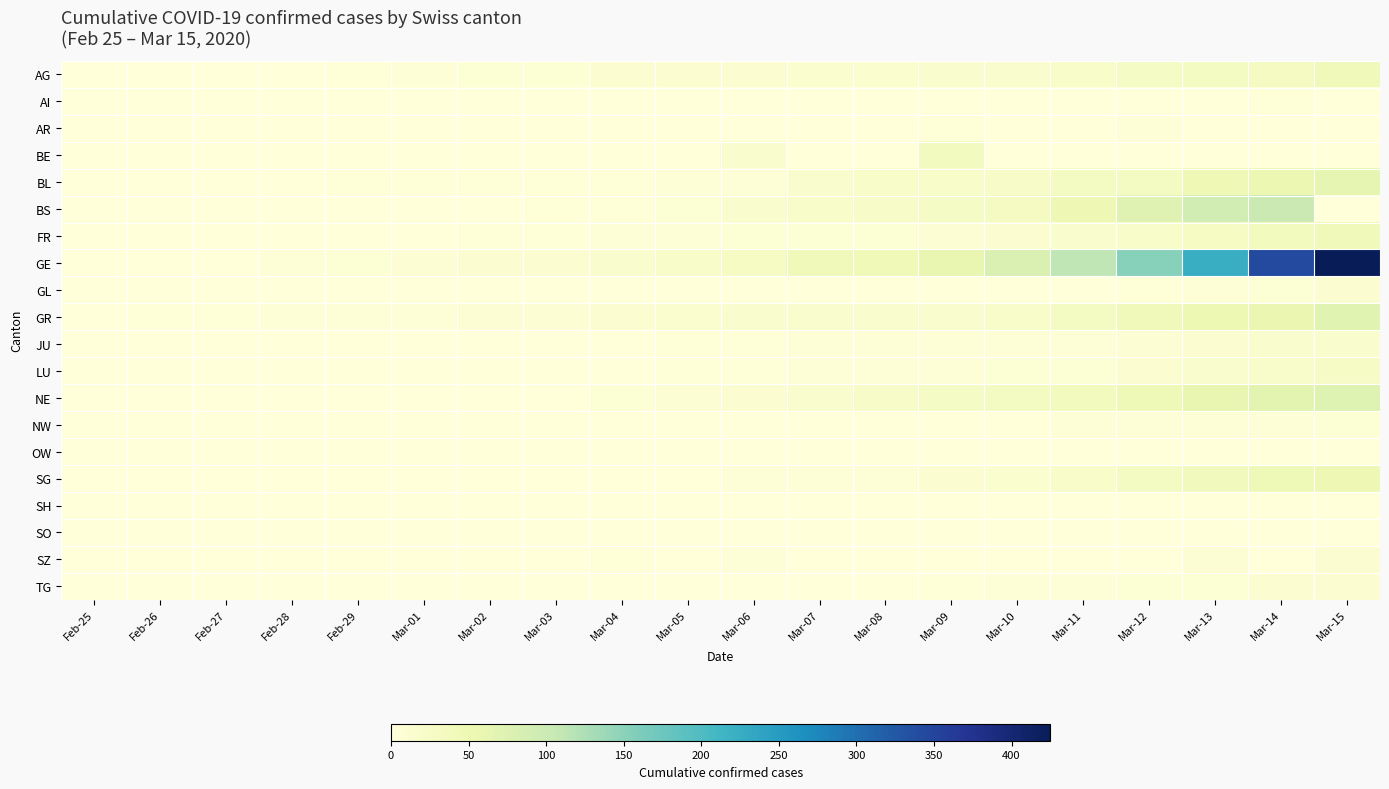

Which has a higher value, Mar-01 or Mar-05?

Mar-05